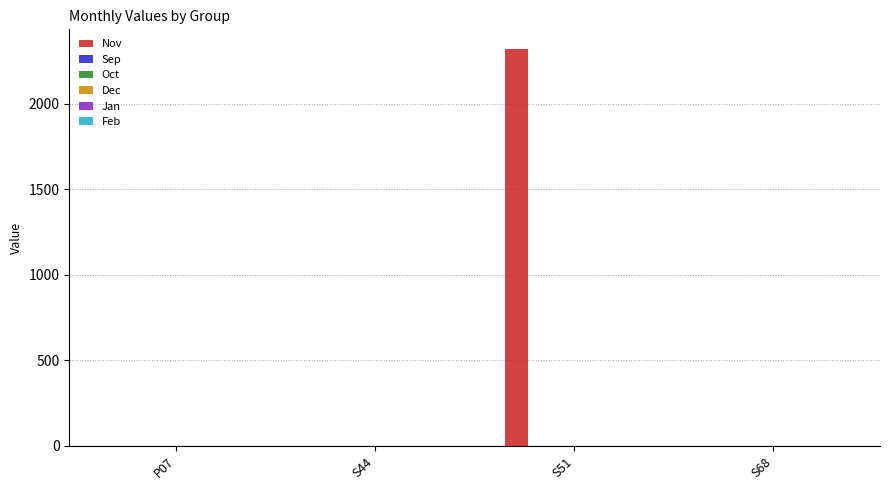

What is the maximum value shown in the chart?

2319.8